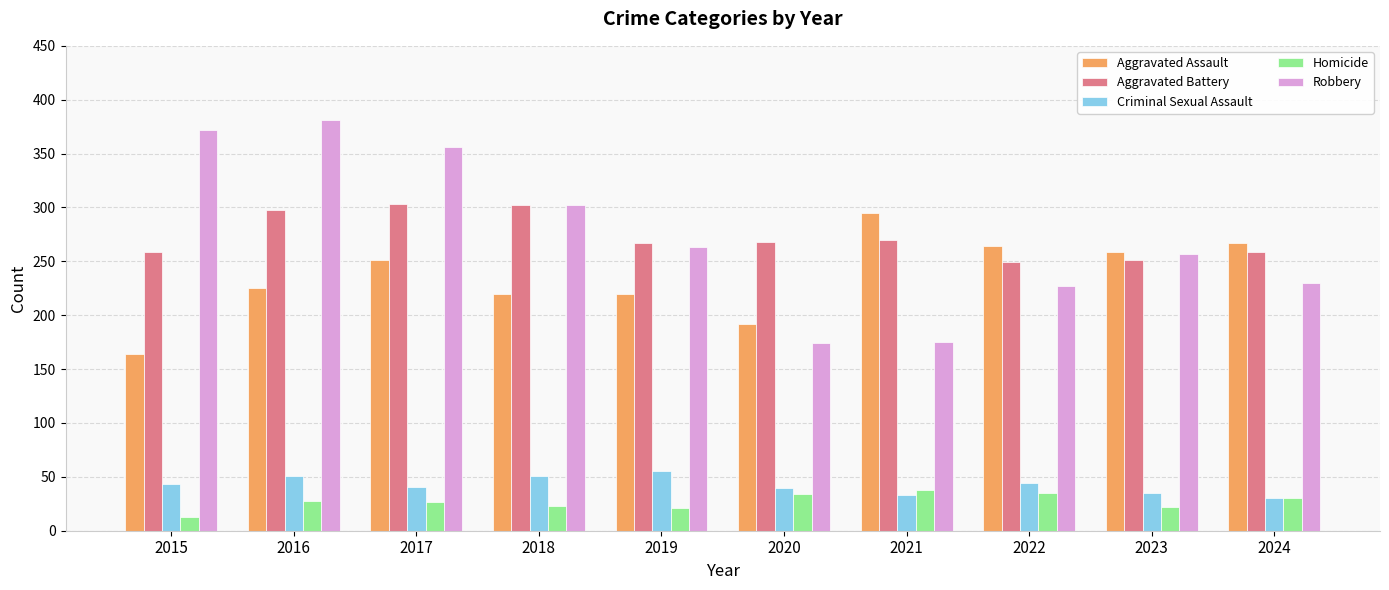

True or false: Robbery has a value of 227 at 2022.

True